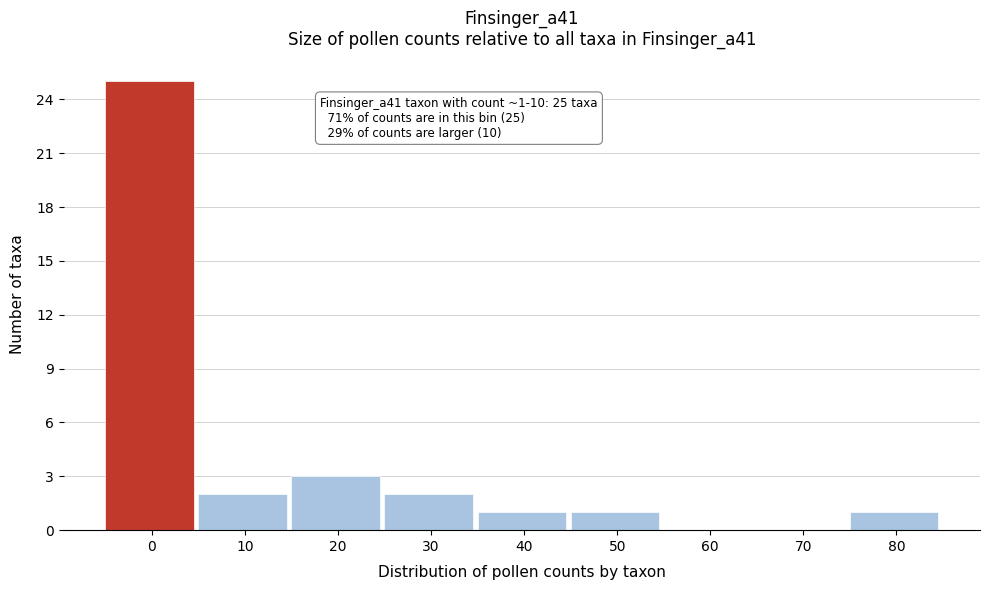

Reading left to right, list all the values displayed in this chart.

0=25	10=2	20=3	30=2	40=1	50=1	60=0	70=0	80=1